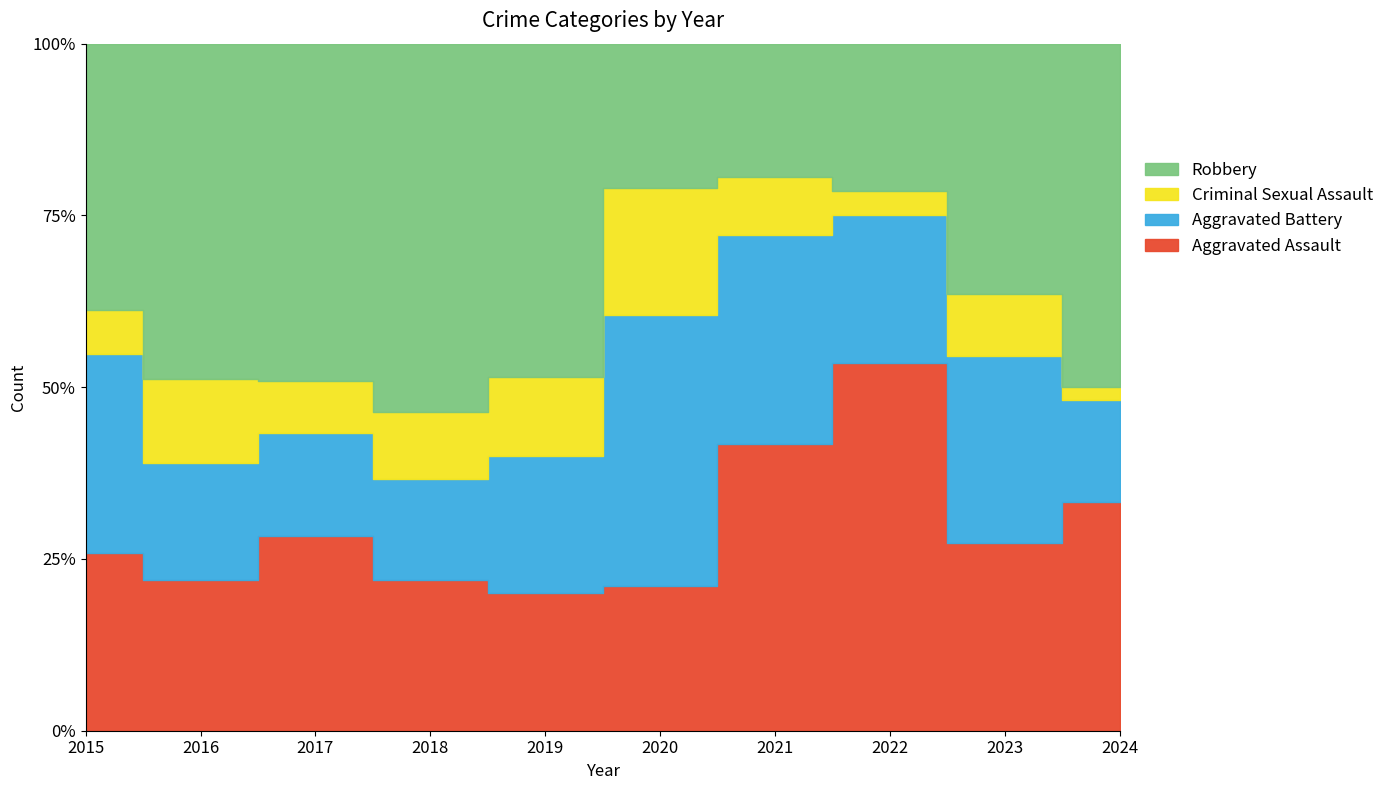

What is the greatest value displayed?

27